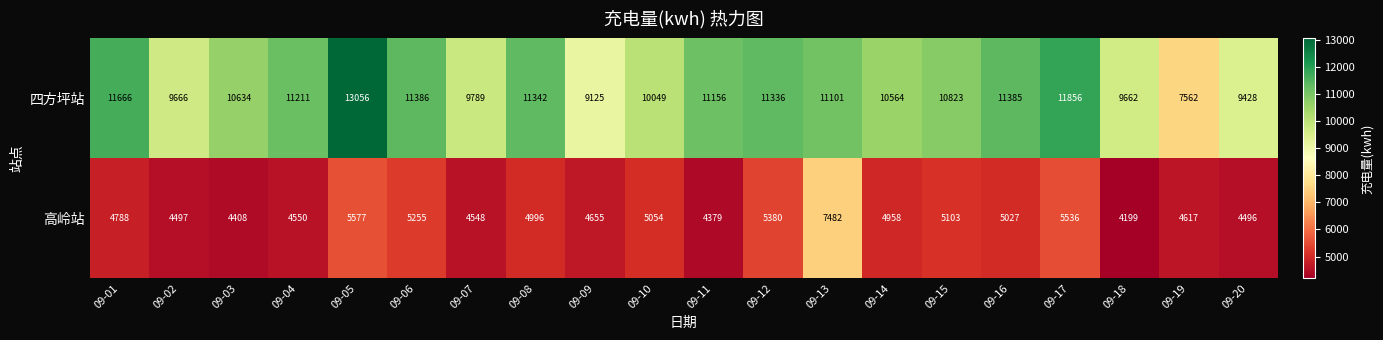

At which label does 高岭站 first exceed 4958?

09-05